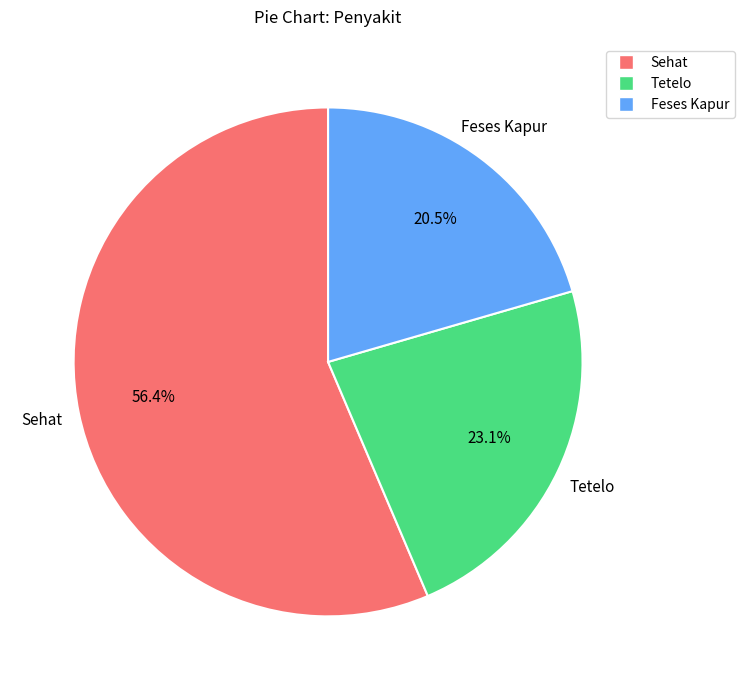

What portion of the pie excludes Feses Kapur?

79.5%